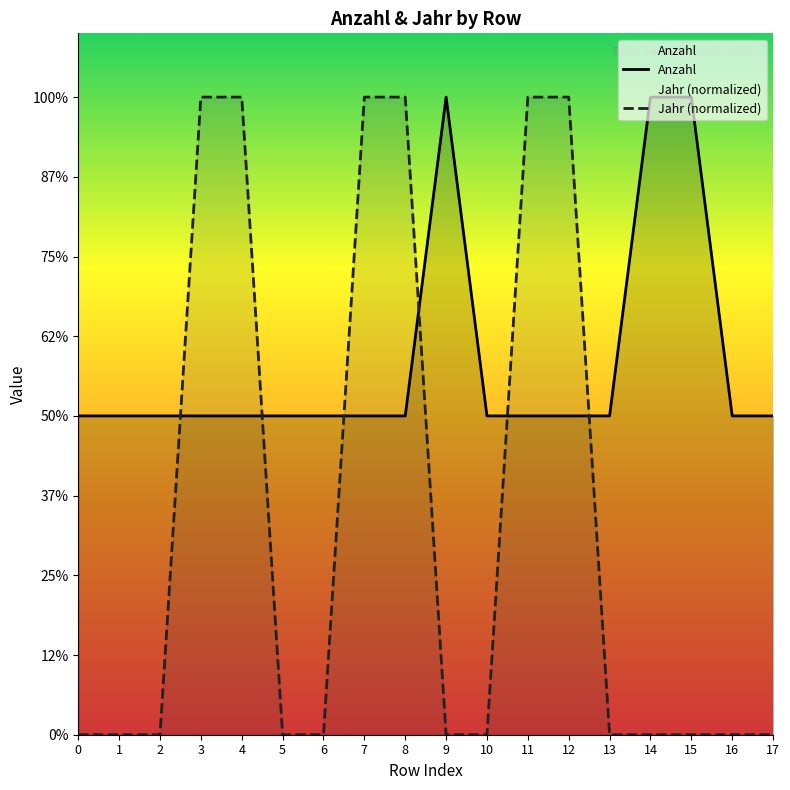

Rank the categories by Jahr (normalized) value from highest to lowest.

3, 4, 7, 8, 11, 12, 0, 1, 2, 5, 6, 9, 10, 13, 14, 15, 16, 17